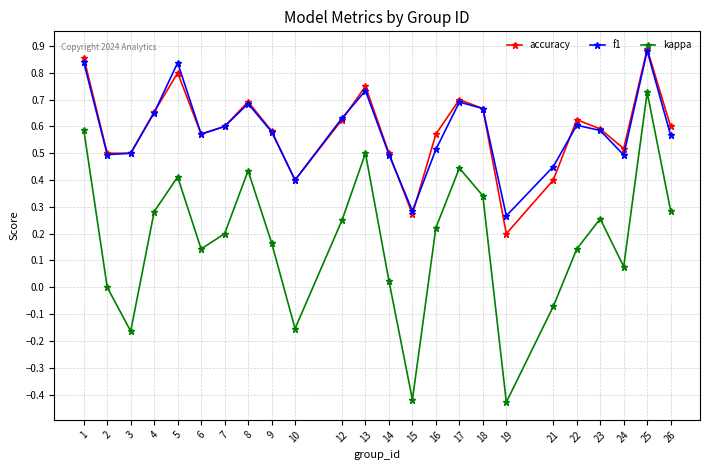

Is this an area chart (filled region under the line)?

No